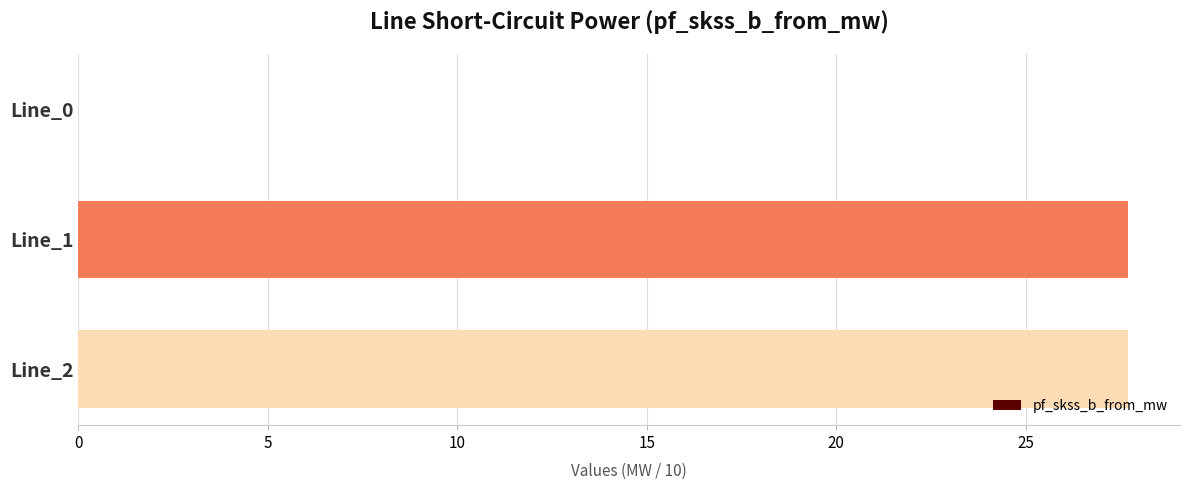

At which label is the value closest to 13?

Line_0